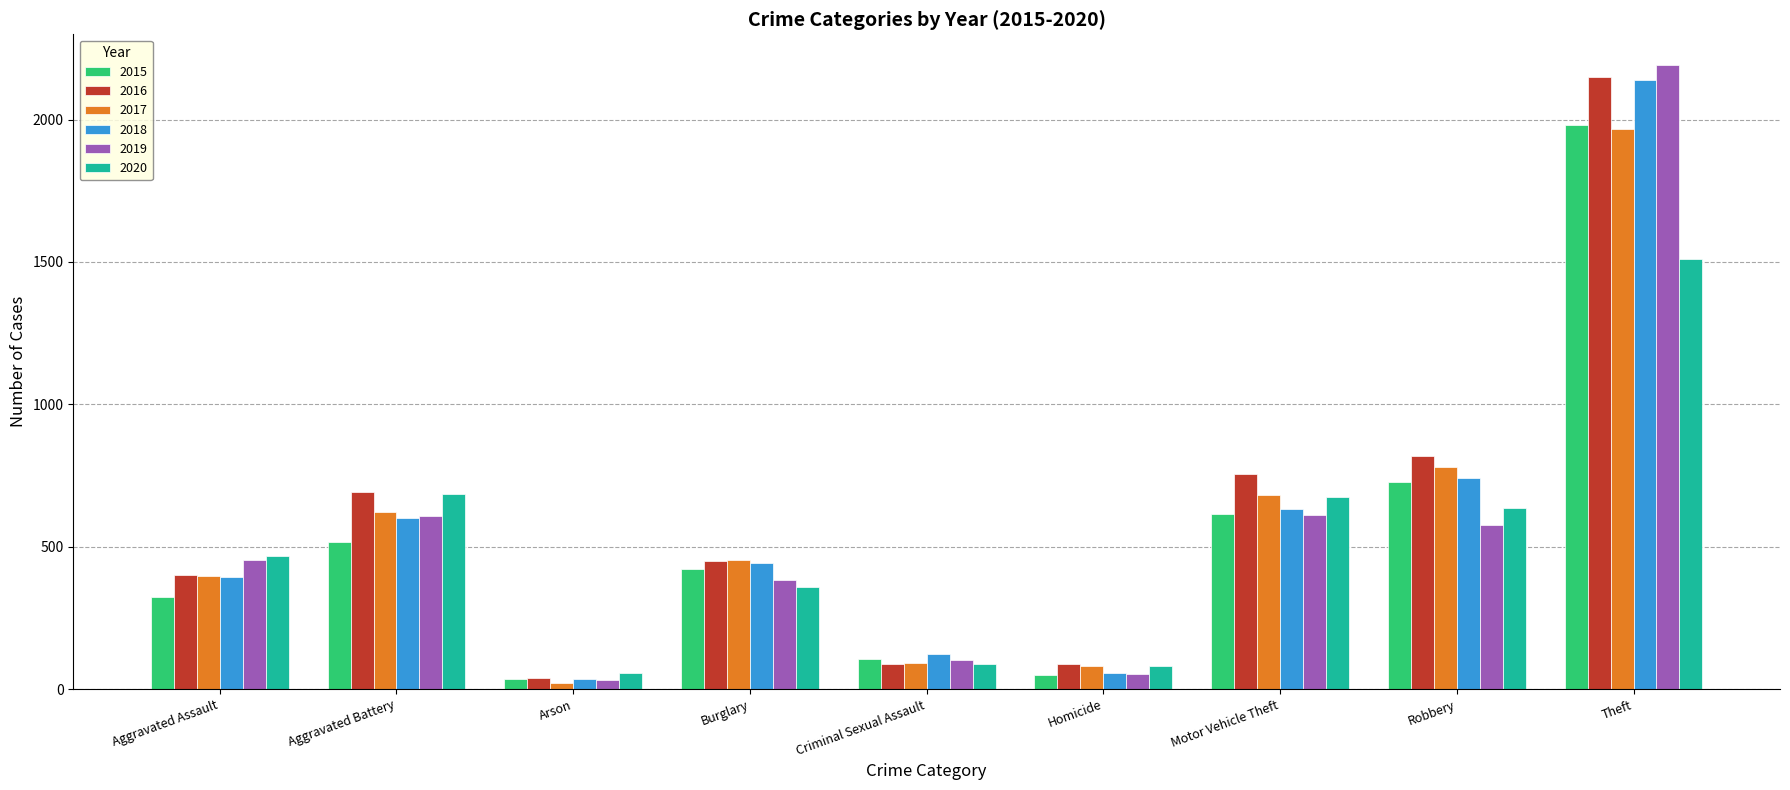

At how many categories does at least one series exceed 161?

6